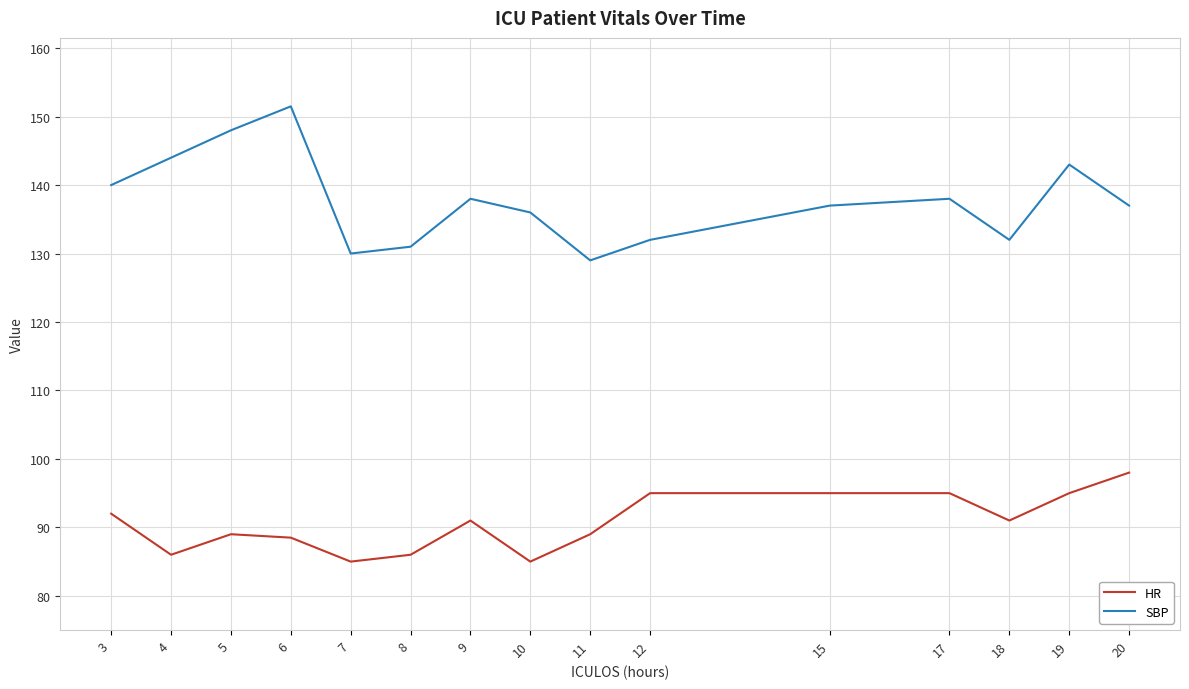

Where is the first local maximum for SBP?

6